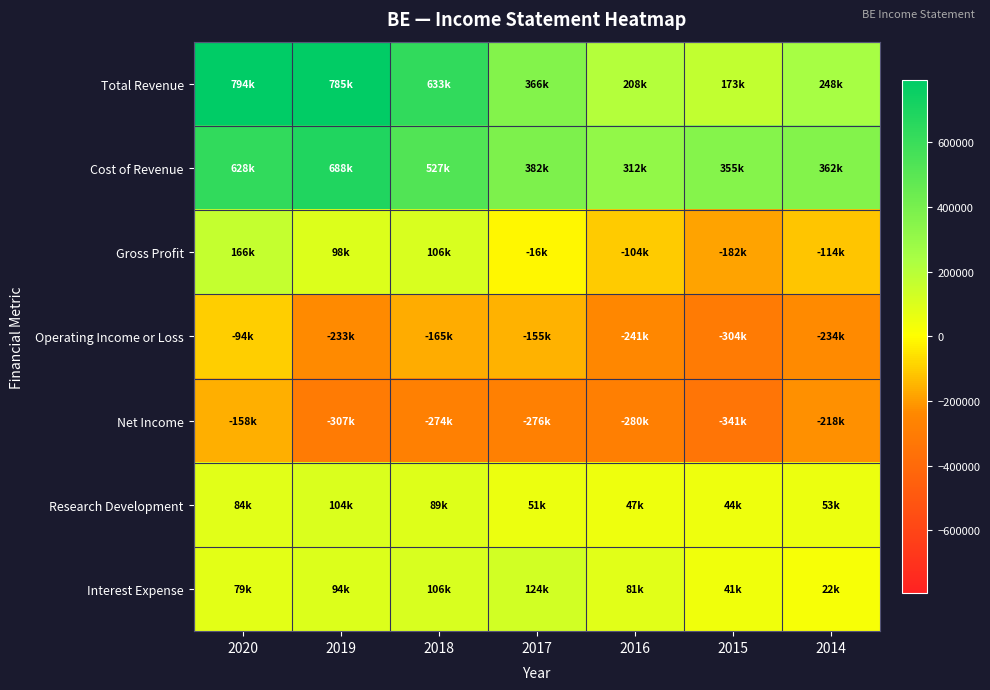

Reading left to right, transcribe all the data shown in this chart.

Total Revenue: 2020=794200	2019=785200	2018=632600	2017=365600	2016=208500	2015=172900	2014=248100
Cost of Revenue: 2020=628500	2019=687600	2018=526900	2017=381900	2016=312000	2015=354600	2014=361800
Gross Profit: 2020=165800	2019=97600	2018=105800	2017=-16300	2016=-103500	2015=-181700	2014=-113600
Operating Income or Loss: 2020=-93700	2019=-232800	2018=-165000	2017=-155100	2016=-241000	2015=-304100	2014=-233600
Net Income: 2020=-157600	2019=-306900	2018=-273500	2017=-276400	2016=-279700	2015=-341000	2014=-217600
Research Development: 2020=83600	2019=104200	2018=89100	2017=51100	2016=46800	2015=43900	2014=53000
Interest Expense: 2020=78800	2019=94200	2018=105900	2017=124300	2016=81200	2015=40600	2014=21600